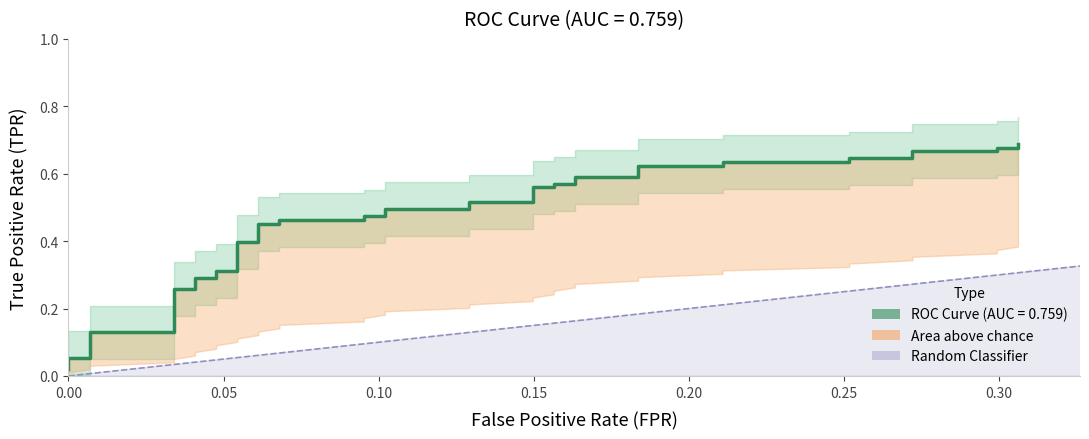

Reading left to right, what are all the values shown in this chart?

0.0	0.1	0.1	0.1	0.1	0.3	0.3	0.3	0.3	0.3	0.3	0.4	0.4	0.5	0.5	0.5	0.5	0.5	0.5	0.5	0.5	0.5	0.5	0.6	0.6	0.6	0.6	0.6	0.6	0.6	0.6	0.6	0.6	0.6	0.6	0.7	0.7	0.7	0.7	0.7